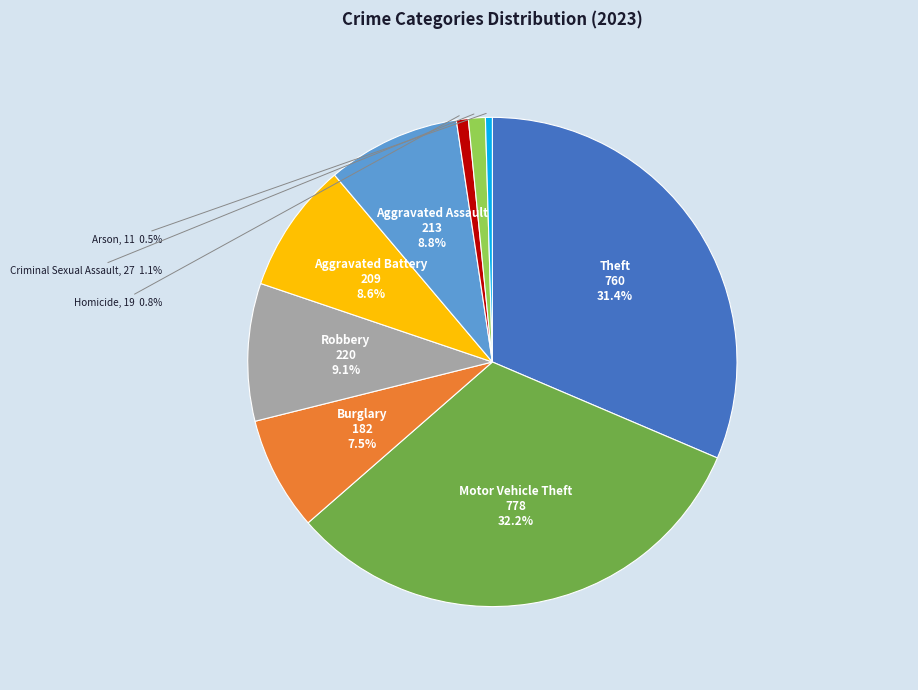

The Burglary slice represents 1% of the pie. True or false?

False